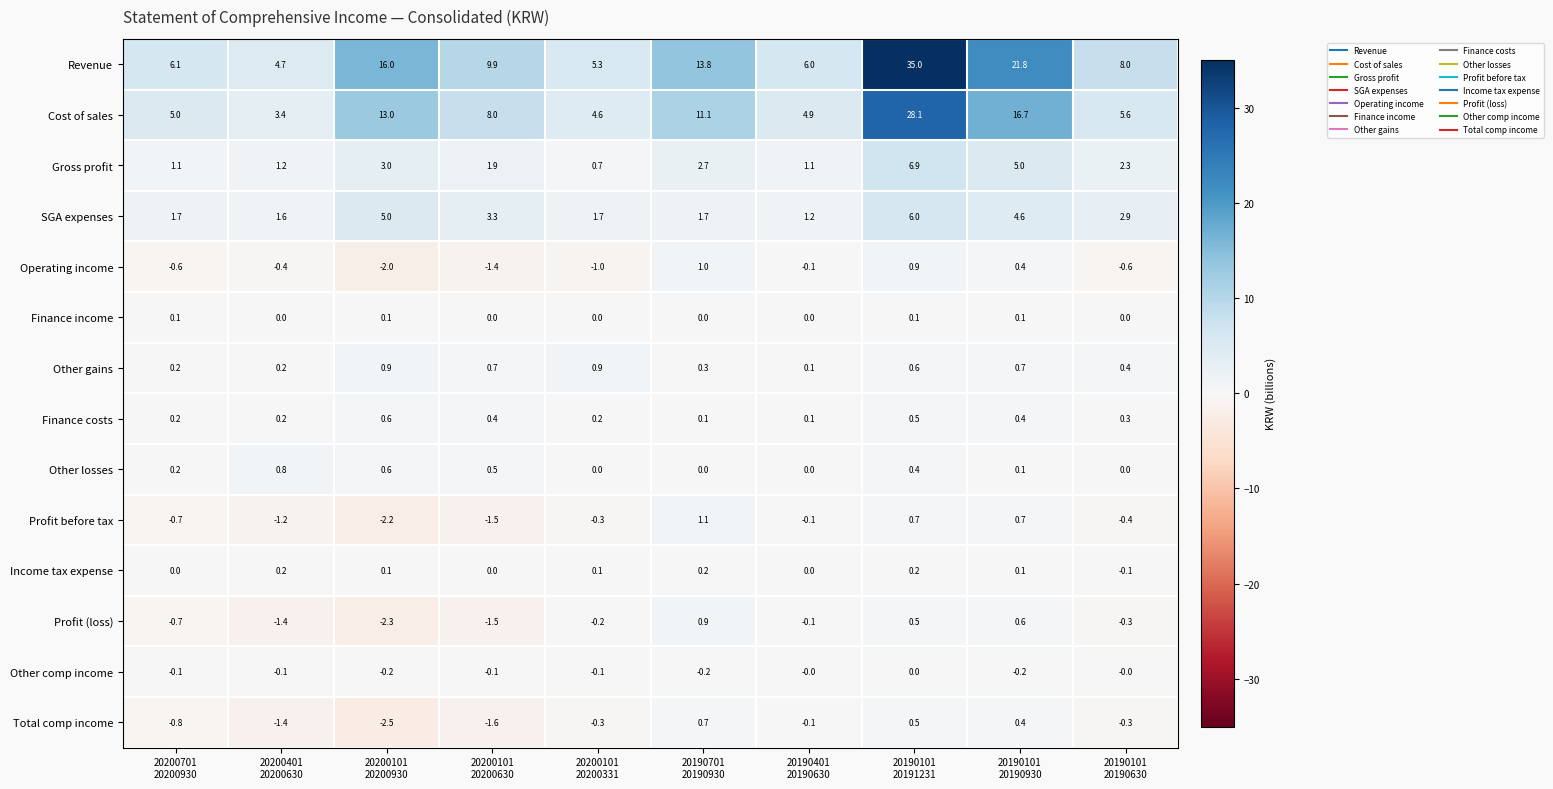

What is the maximum value shown in the chart?

35.0